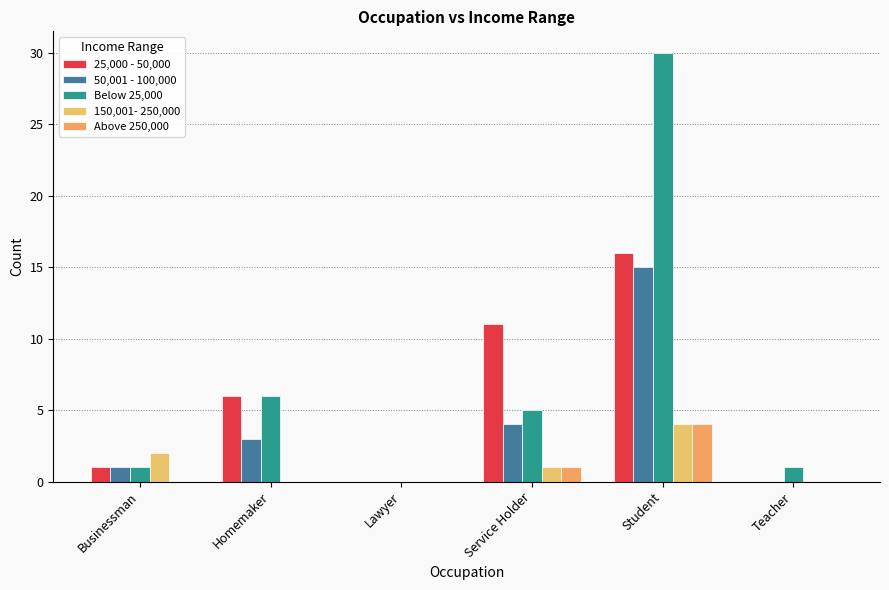

Is the value of 150,001- 250,000 at Teacher greater than the value of Above 250,000 at Homemaker?

No